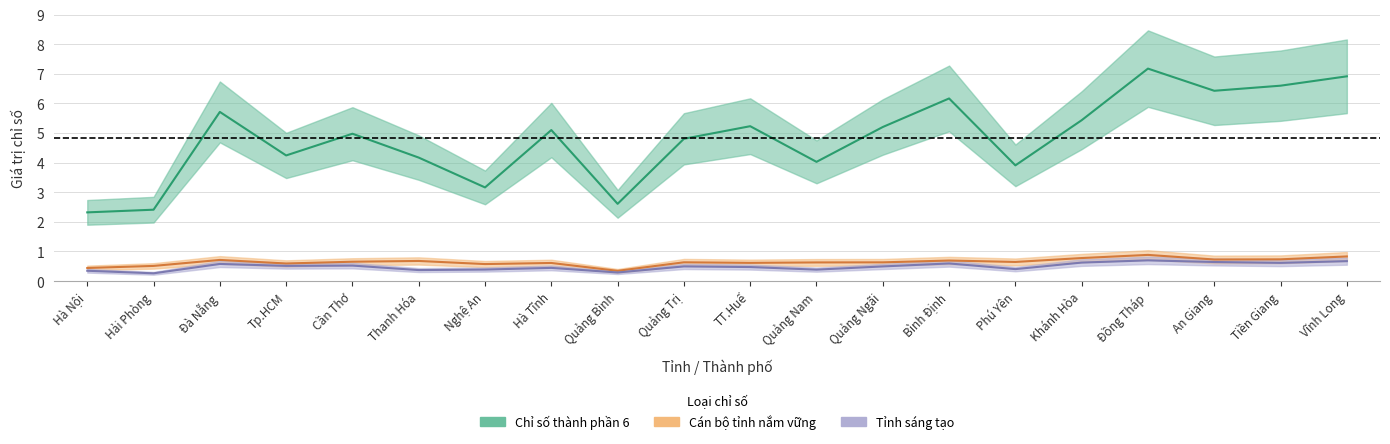

Does the chart display data point markers on the line(s)?

No